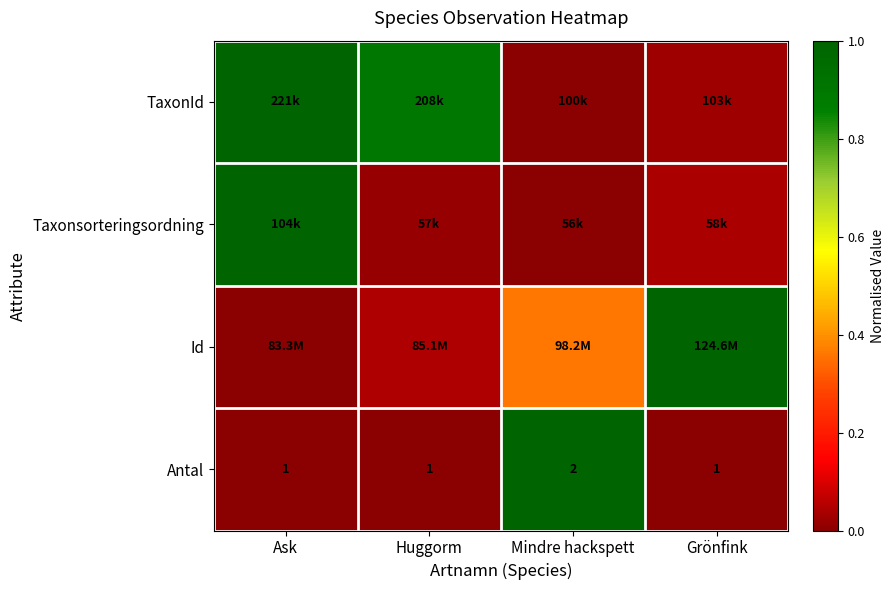

Where is Id nearest to the value 0?

Ask